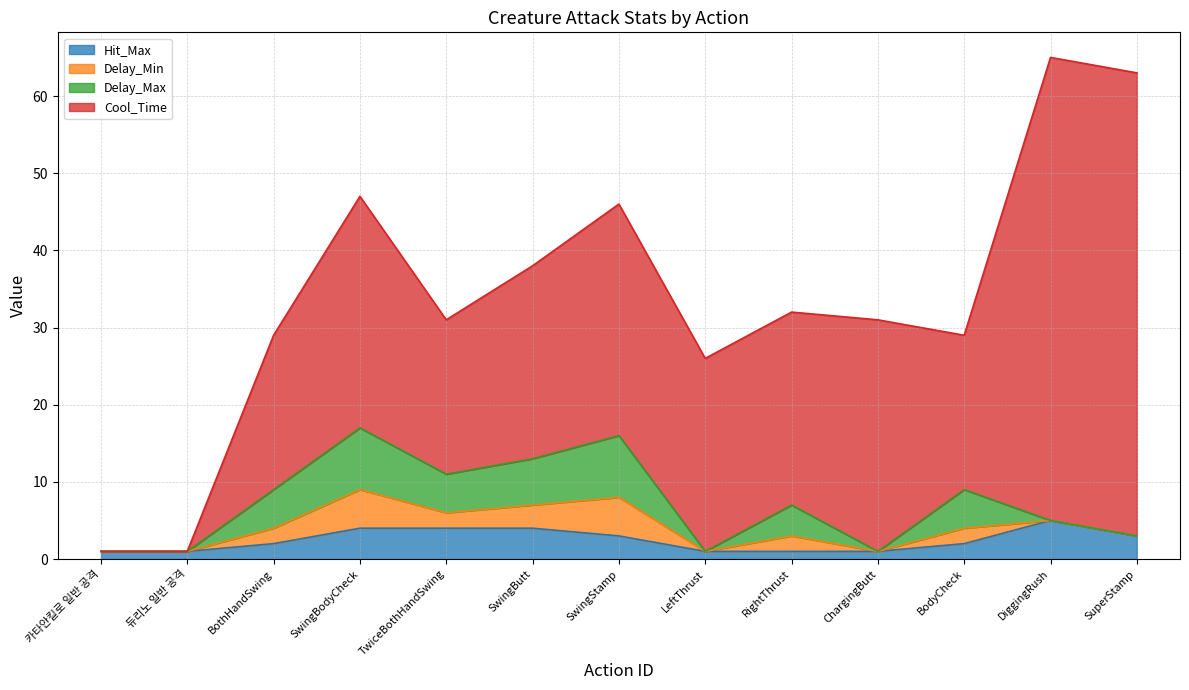

The Delay_Min series shows 2 at BodyCheck. True or false?

True